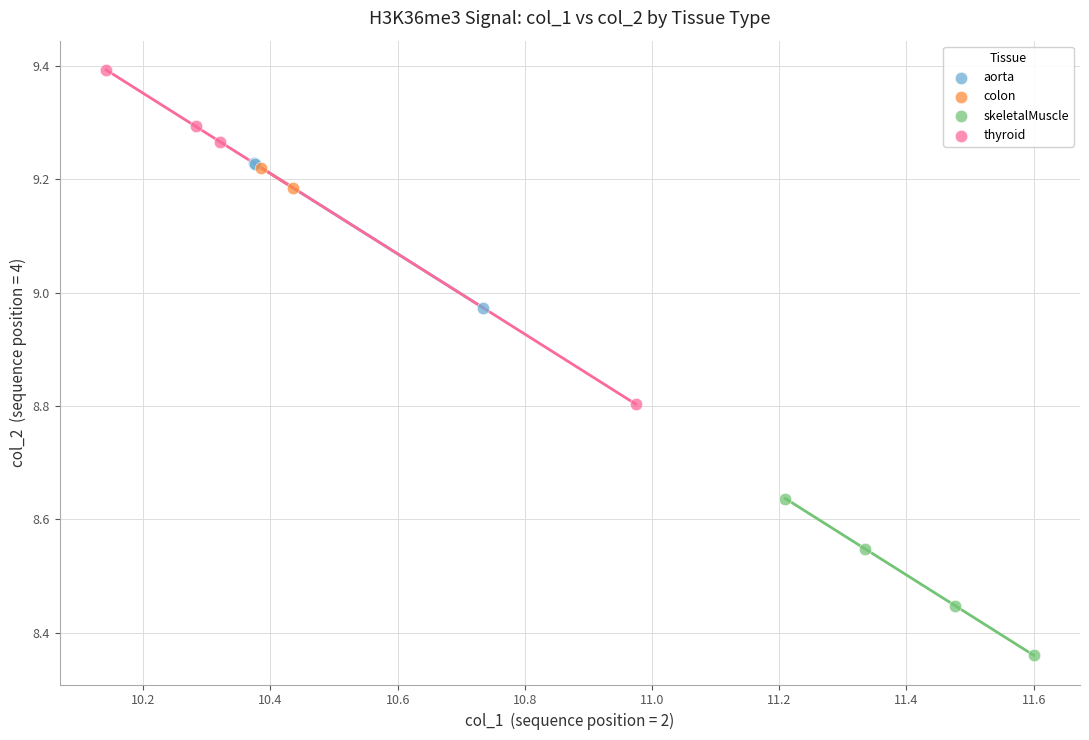

Which series contains the highest Y value?

thyroid